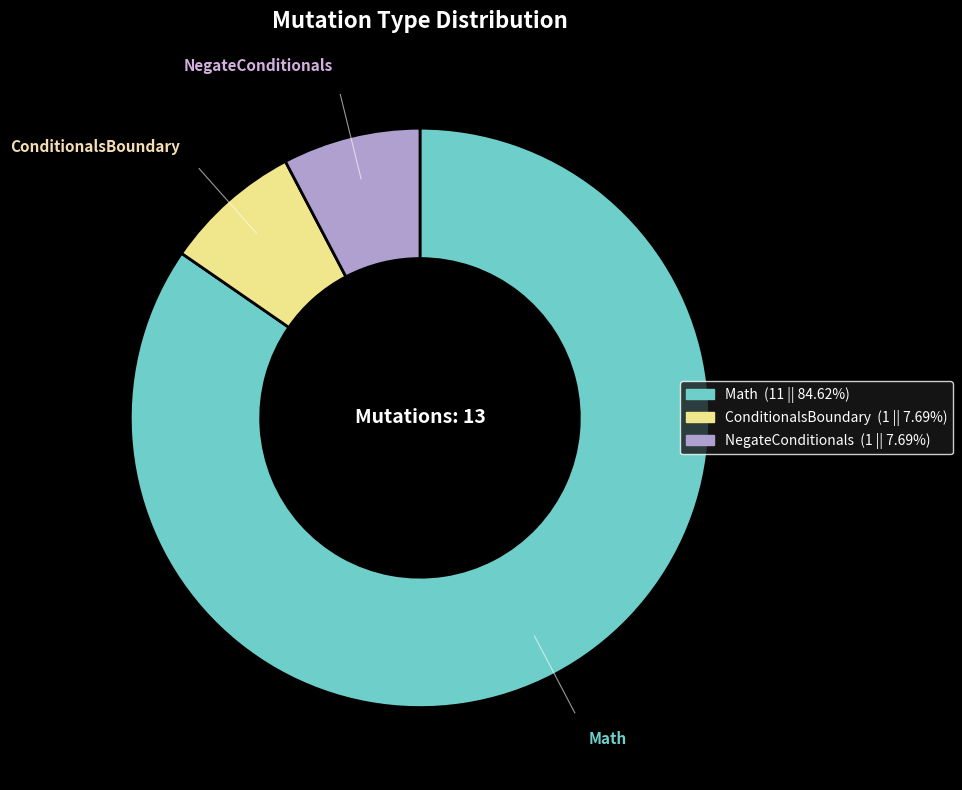

What is the largest slice in the pie chart?

Math